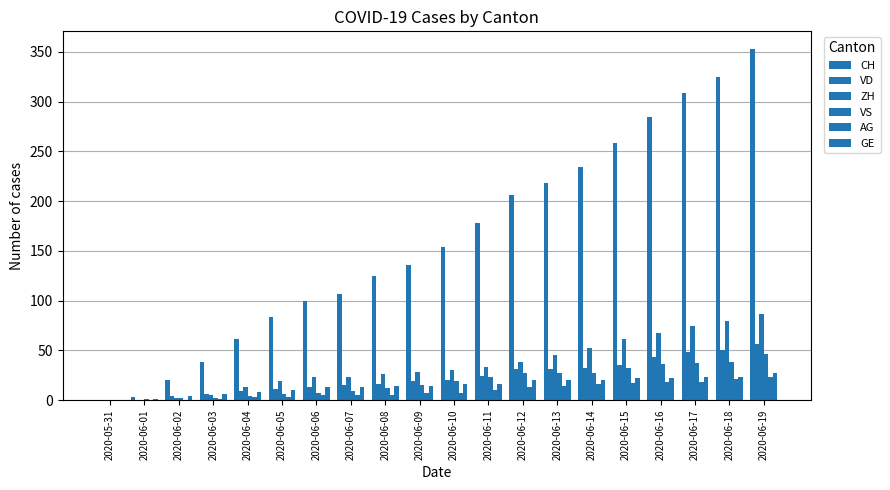

Are the bars horizontal?

No